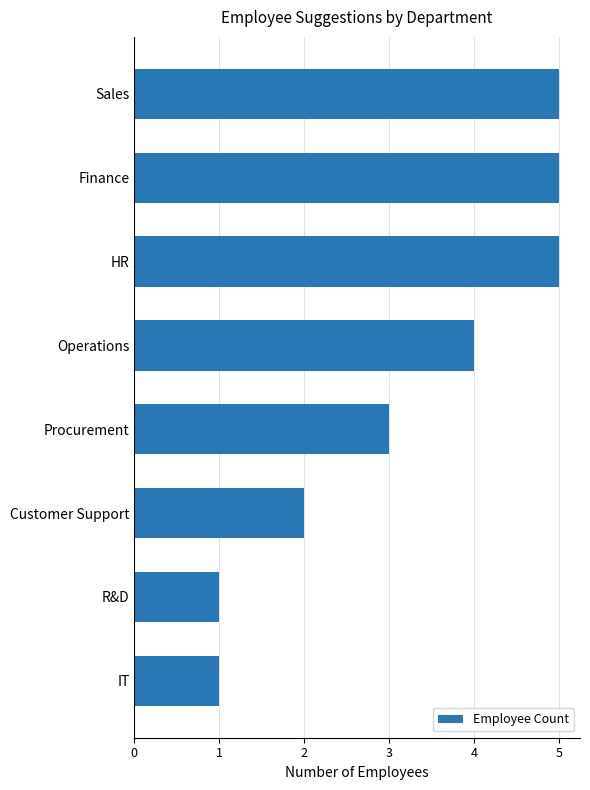

True or false: the data shows 1 at R&D.

True